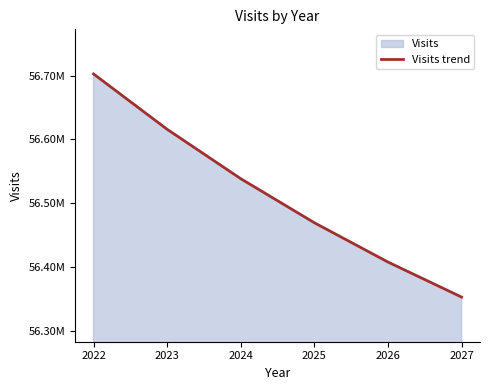

Is it true that the value at 2023 is 95606884.6?

False